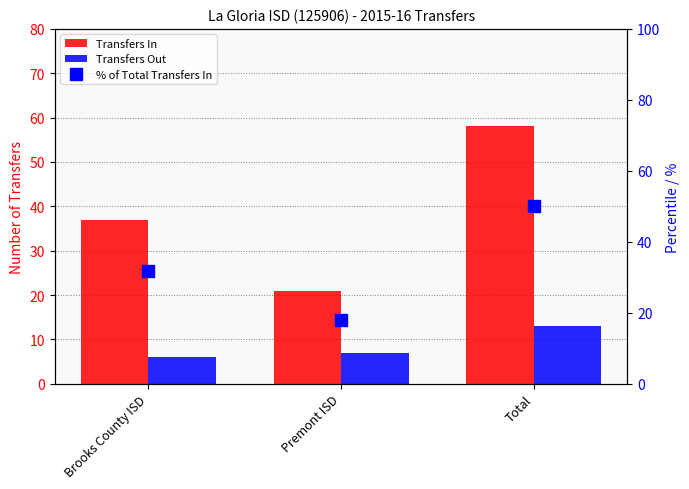

Between Brooks County ISD and Premont ISD, which is larger?

Brooks County ISD